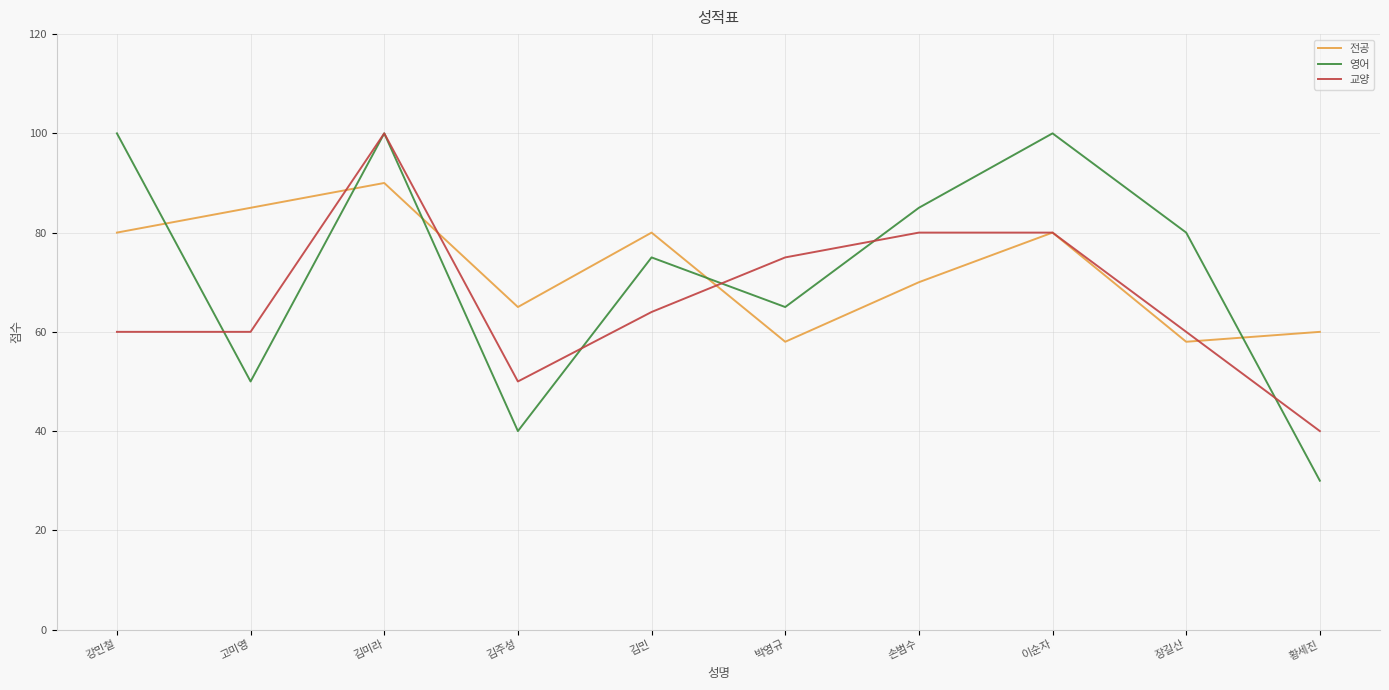

At 장길산, list the series in order from largest to smallest.

영어, 교양, 전공